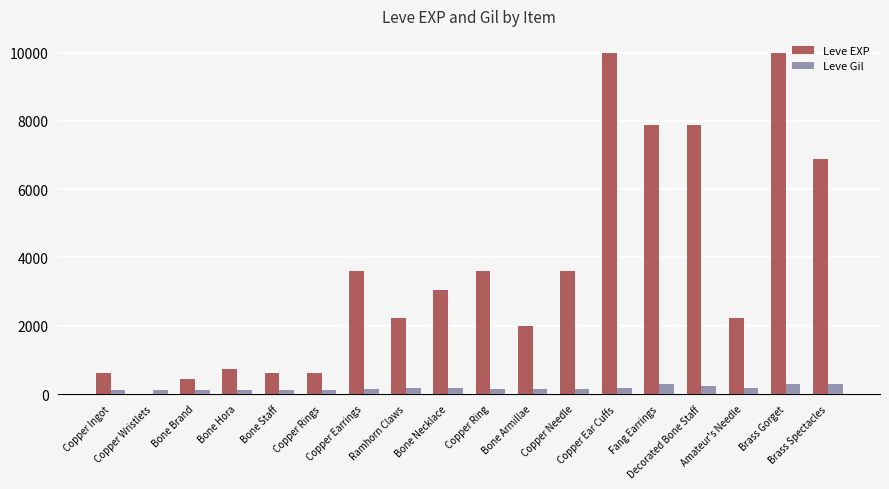

Which series has the largest total across all categories?

Leve EXP